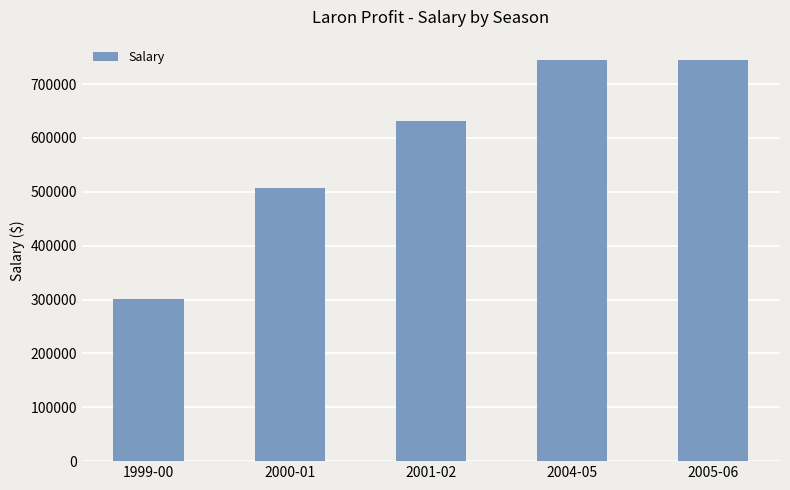

What value does the data have at 2000-01?

508000